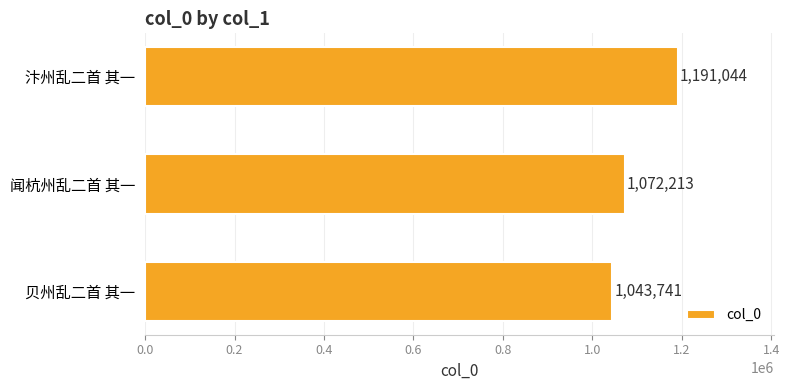

What is the change in value from 贝州乱二首 其一 to 闻杭州乱二首 其一?

+28472